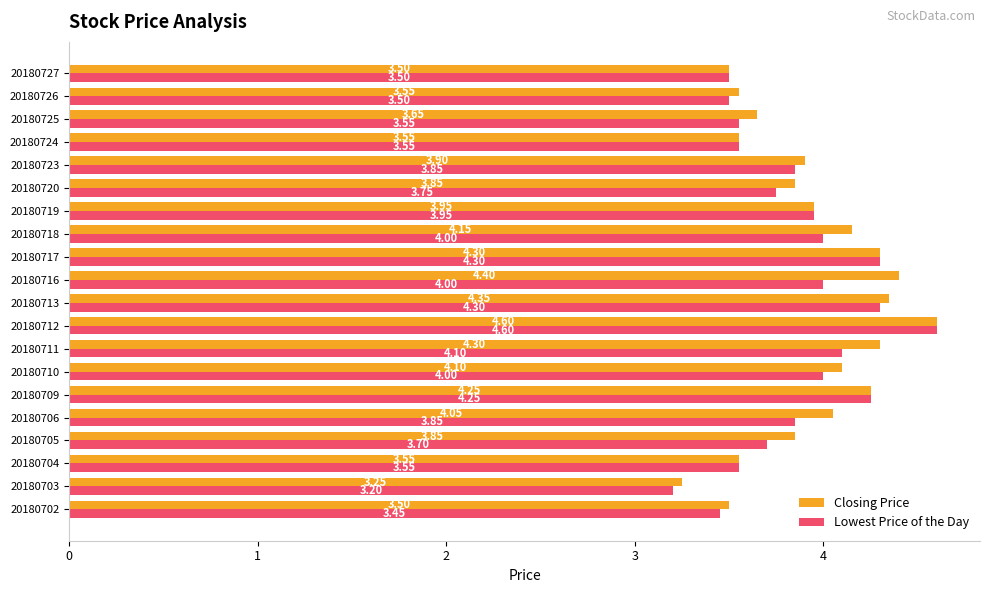

Which series has the largest range (max minus min)?

Lowest Price of the Day